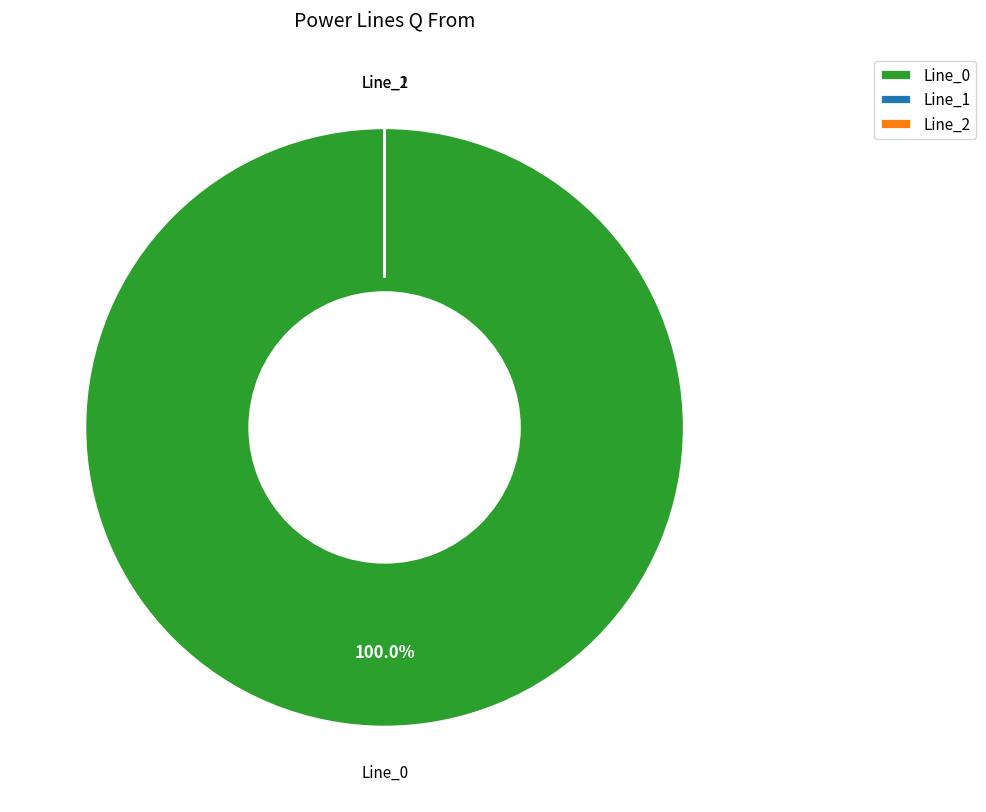

Is there any slice that represents more than half of the pie?

Yes